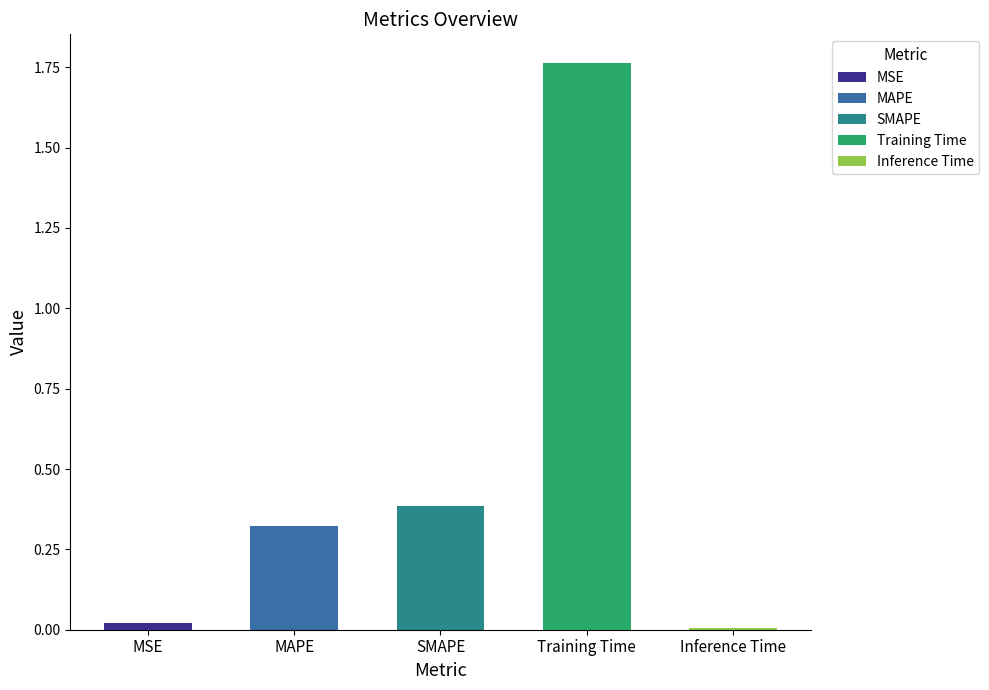

What is the average value?

0.5